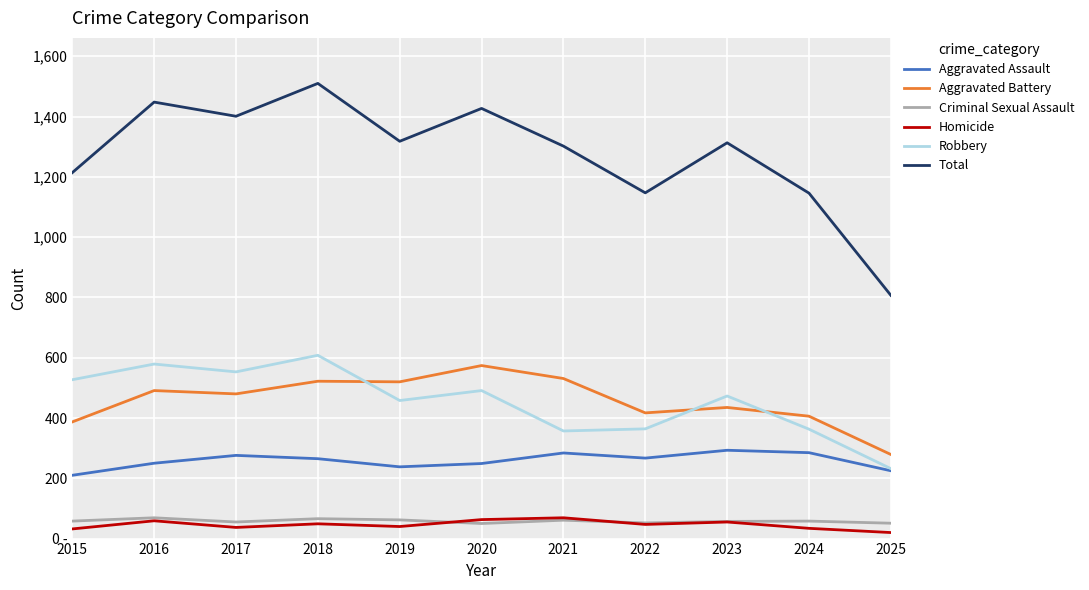

The Aggravated Assault series shows 265 at 2018. True or false?

True